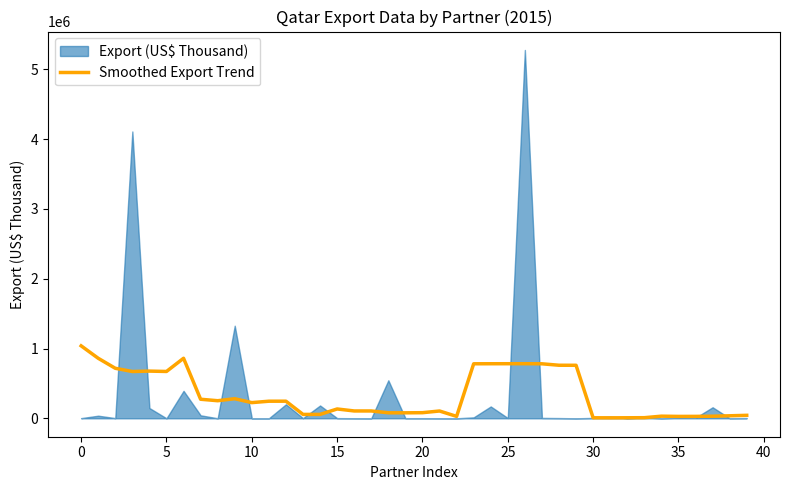

What is the average value?

337375.7